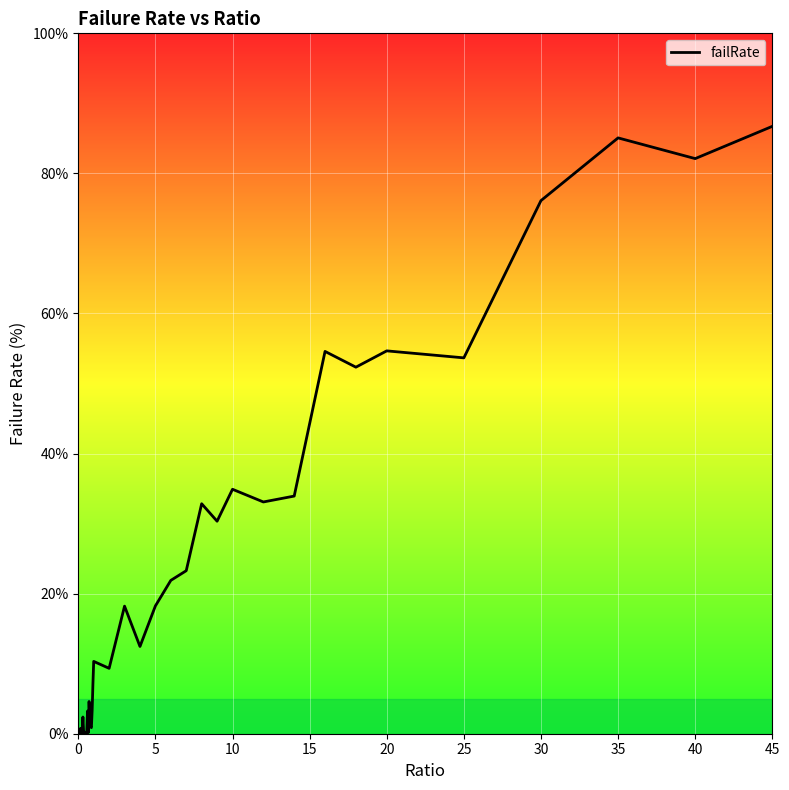

What is the greatest value displayed?

86.7